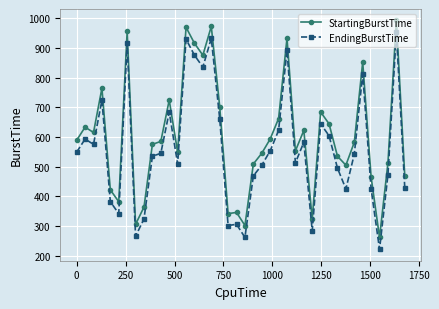

What is the sum of all StartingBurstTime values?

24129